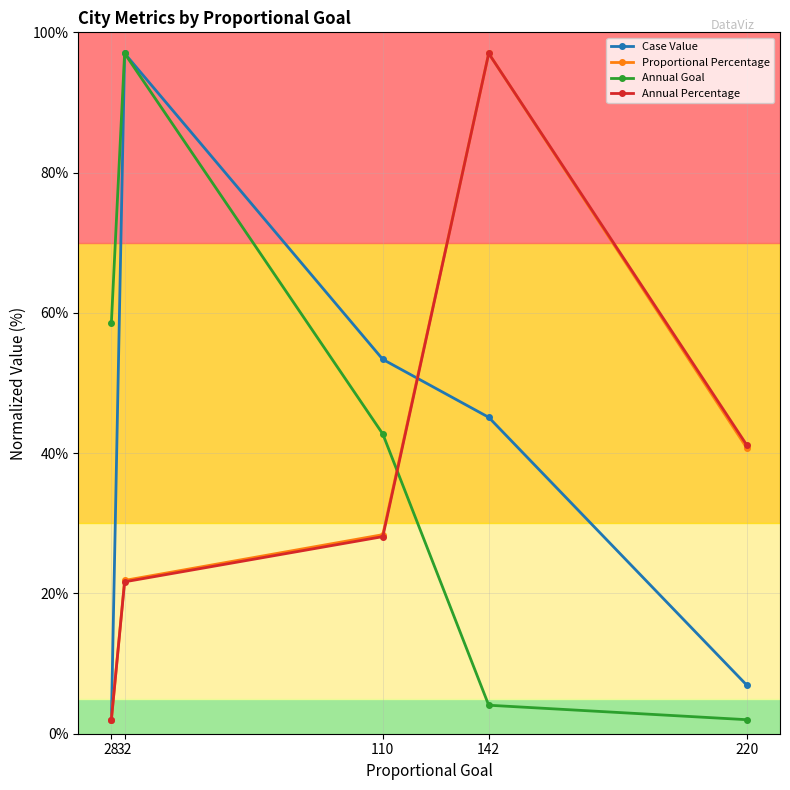

List the labels in order of Annual Percentage value, largest first.

142, 220, 110, 32, 28